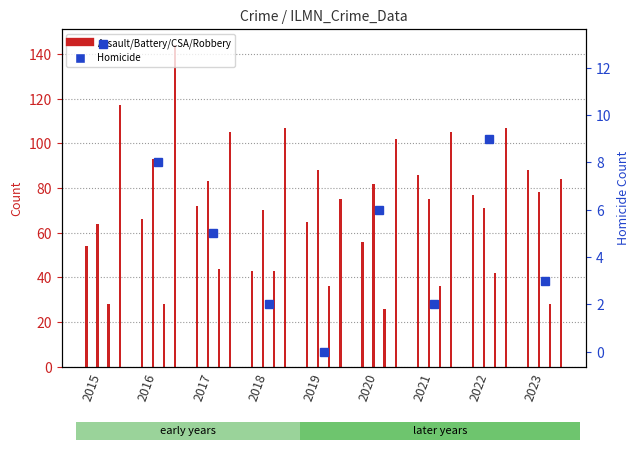

What is the ratio of the value at 2016 to the value at 2017?

1.6